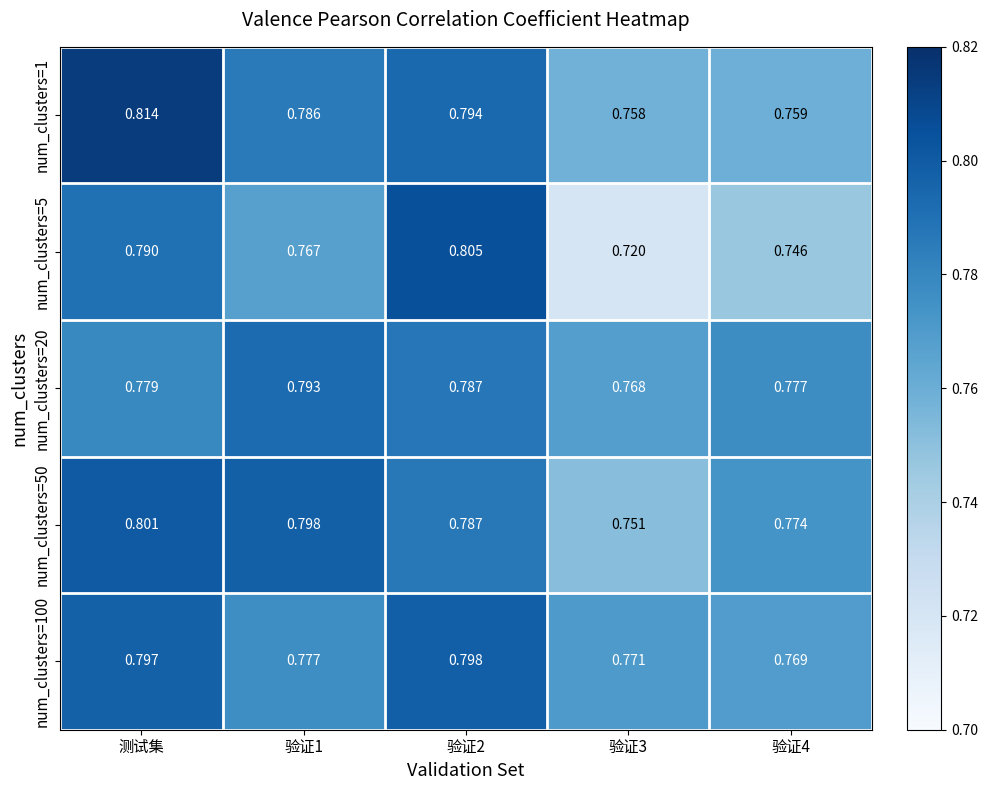

Is the value of num_clusters=1 at 验证4 greater than the value of num_clusters=50 at 测试集?

No